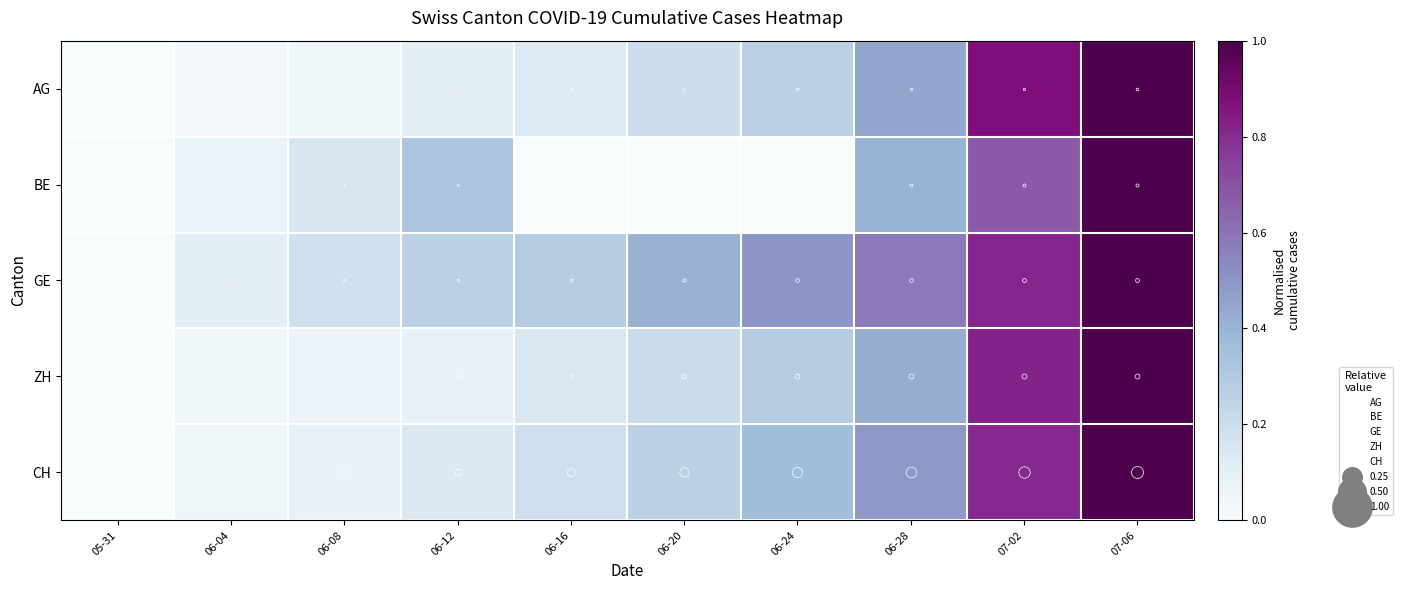

Reading left to right, transcribe all the data shown in this chart.

AG: 05-31=0.0	06-04=0.0	06-08=0.0	06-12=0.1	06-16=0.1	06-20=0.2	06-24=0.3	06-28=0.4	07-02=0.9	07-06=1.0
BE: 05-31=0.0	06-04=0.1	06-08=0.2	06-12=0.3	06-16=0.0	06-20=0.0	06-24=0.0	06-28=0.4	07-02=0.7	07-06=1.0
GE: 05-31=0.0	06-04=0.1	06-08=0.2	06-12=0.3	06-16=0.3	06-20=0.4	06-24=0.5	06-28=0.6	07-02=0.8	07-06=1.0
ZH: 05-31=0.0	06-04=0.0	06-08=0.1	06-12=0.1	06-16=0.1	06-20=0.2	06-24=0.3	06-28=0.4	07-02=0.8	07-06=1.0
CH: 05-31=0.0	06-04=0.0	06-08=0.1	06-12=0.1	06-16=0.2	06-20=0.3	06-24=0.4	06-28=0.5	07-02=0.8	07-06=1.0